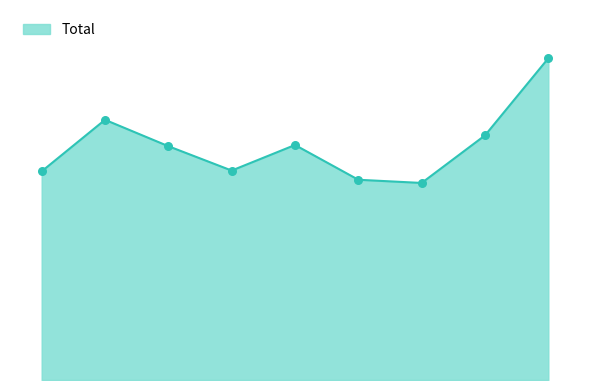

Does the chart have visible grid lines?

No